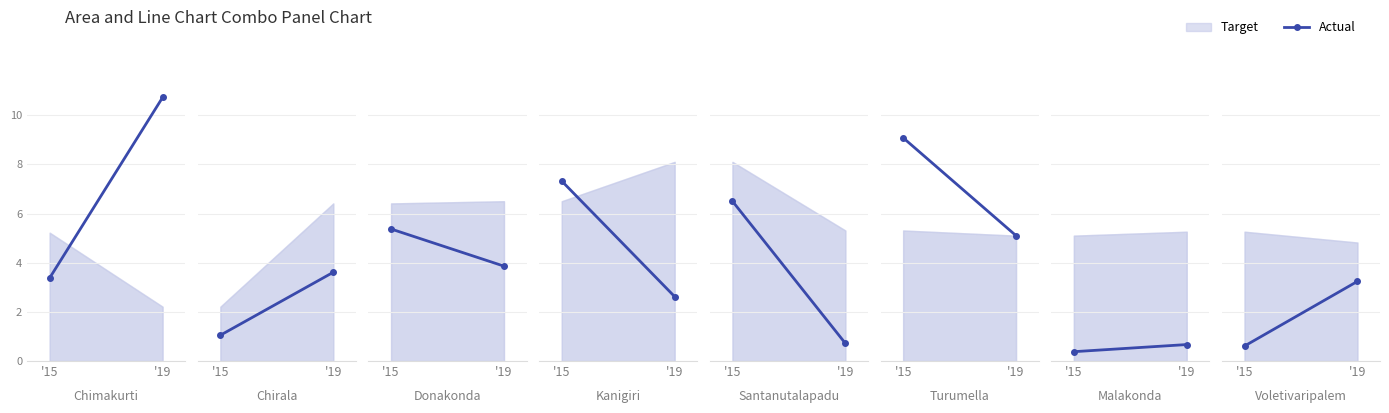

How many lines are shown in the chart?

1